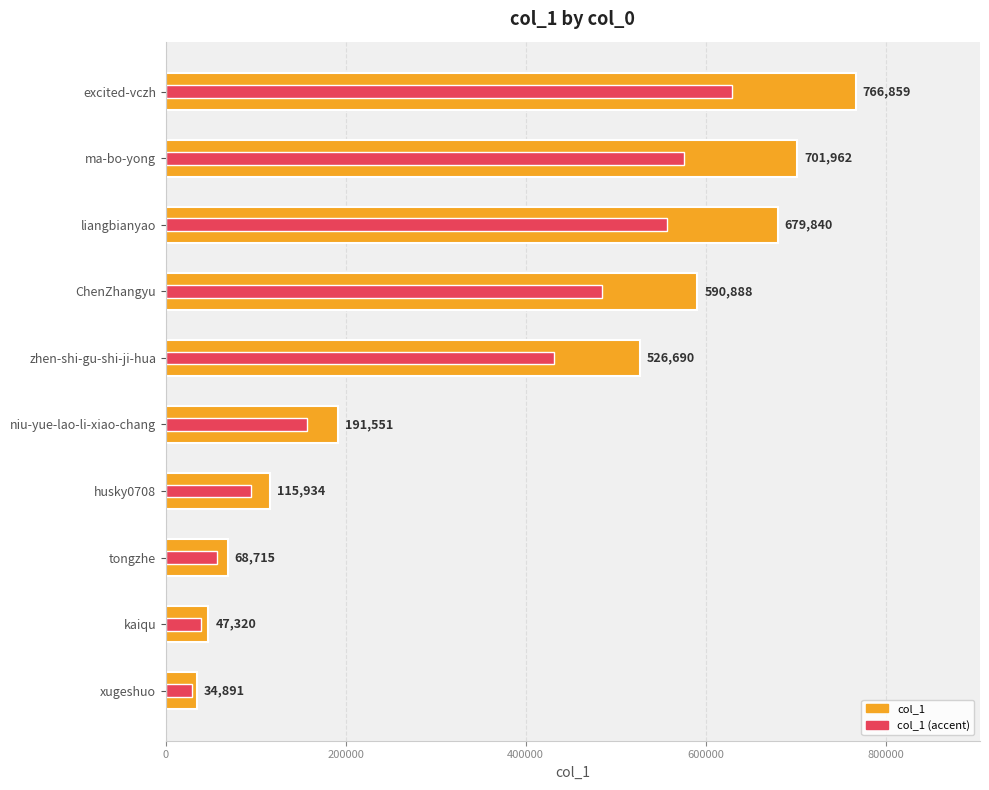

Which has a higher value, 6 or 8?

6